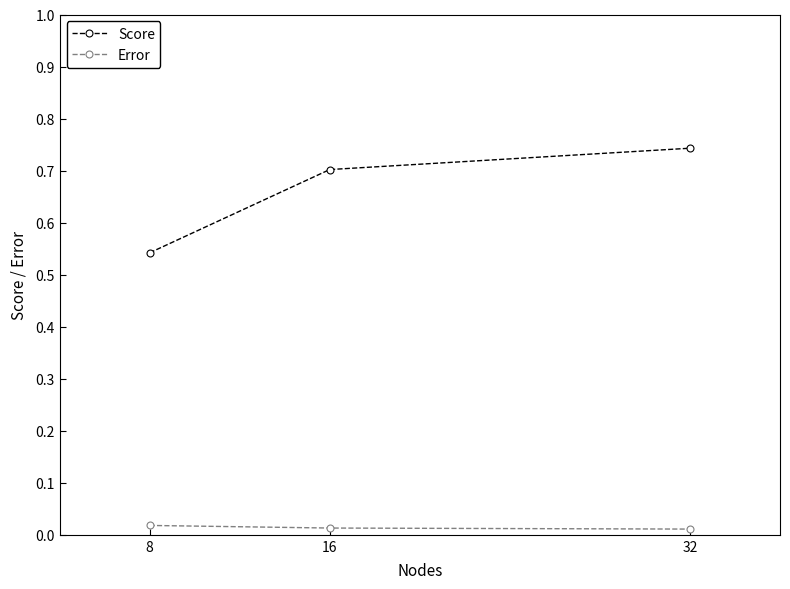

Rank the series at 16 from lowest to highest value.

Error, Score